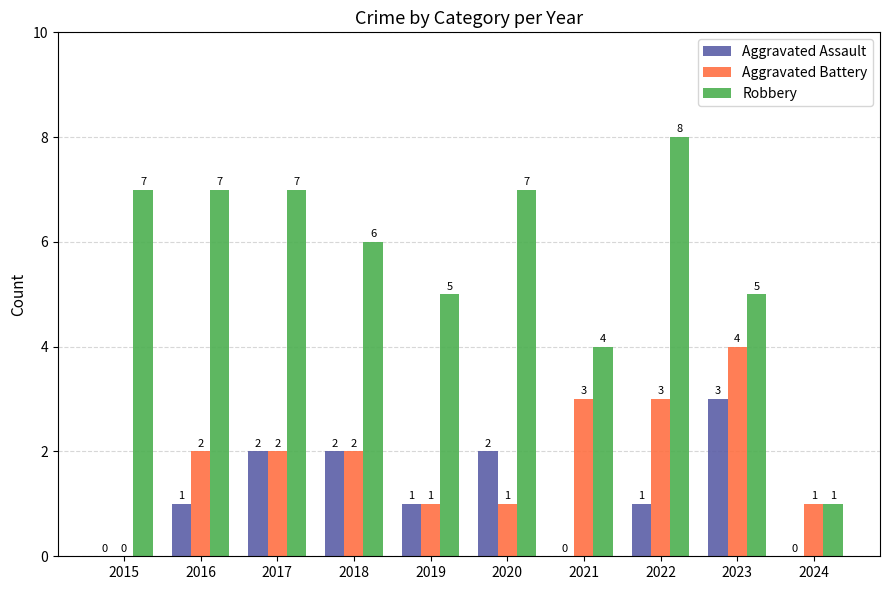

Which series has the largest total across all categories?

Robbery